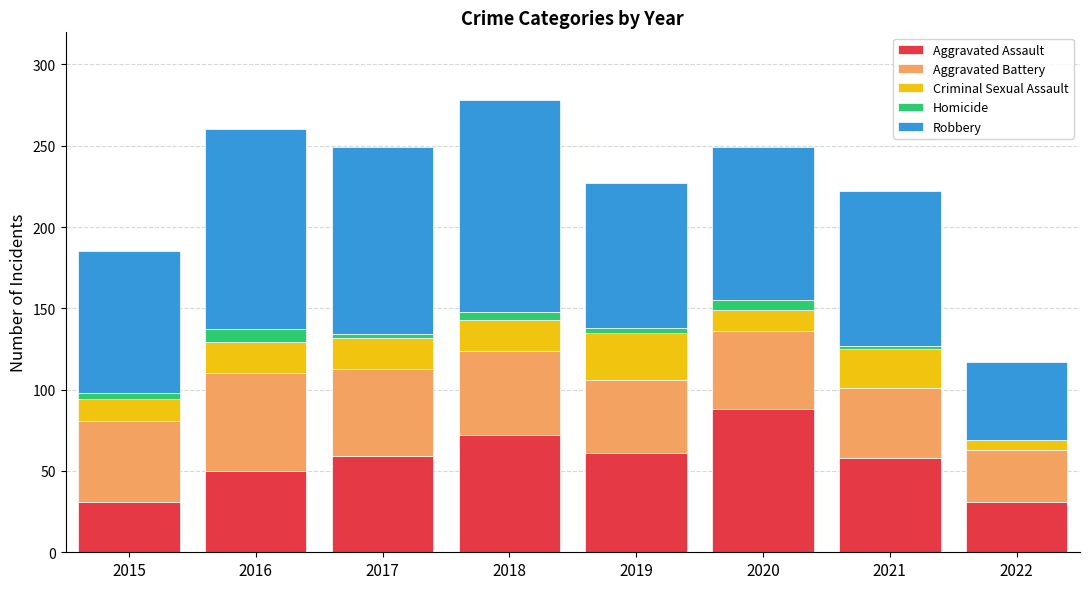

Count the number of categories in the chart.

8